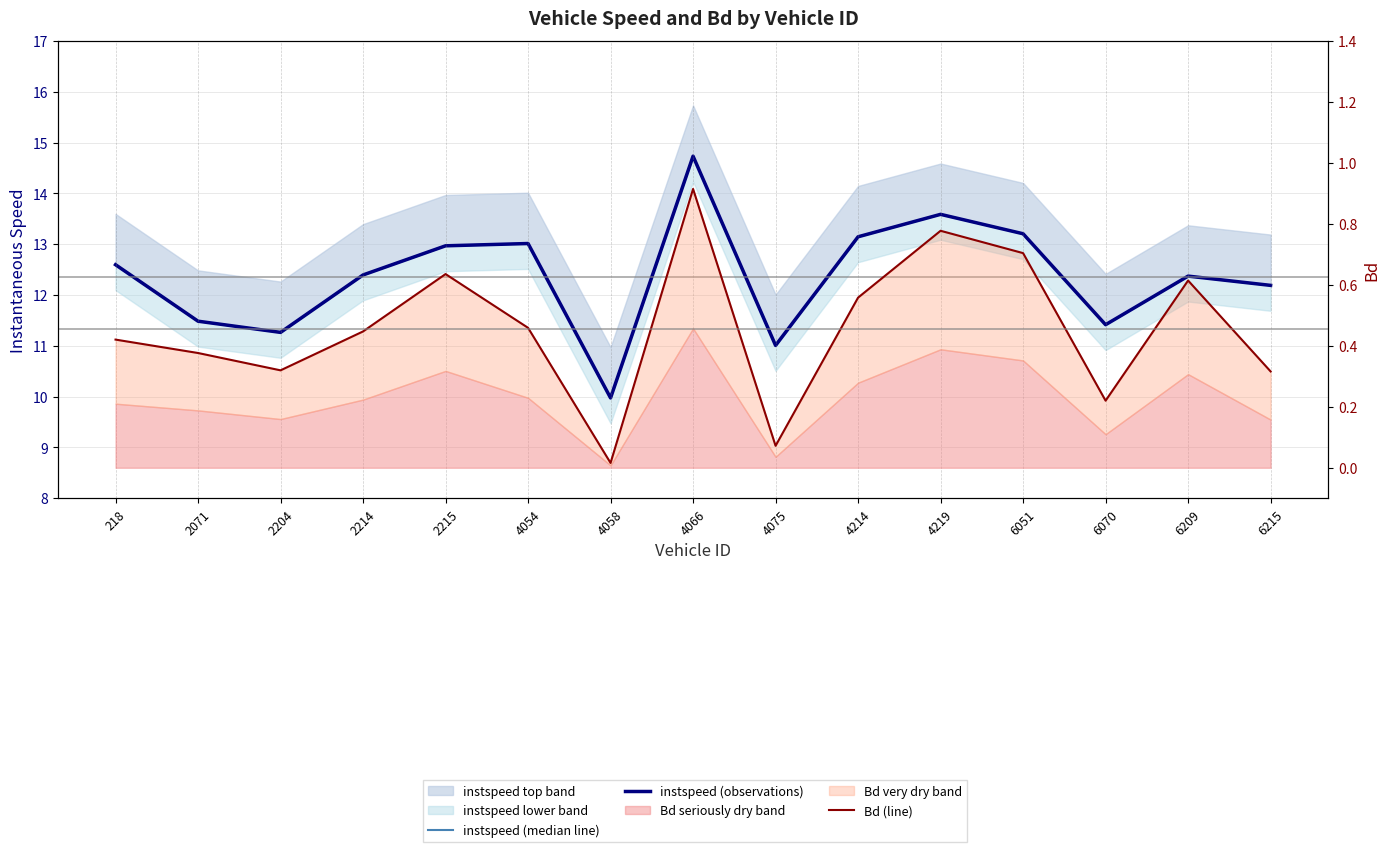

What is the difference between the second highest and second lowest values in the Bd (line) series?

0.7